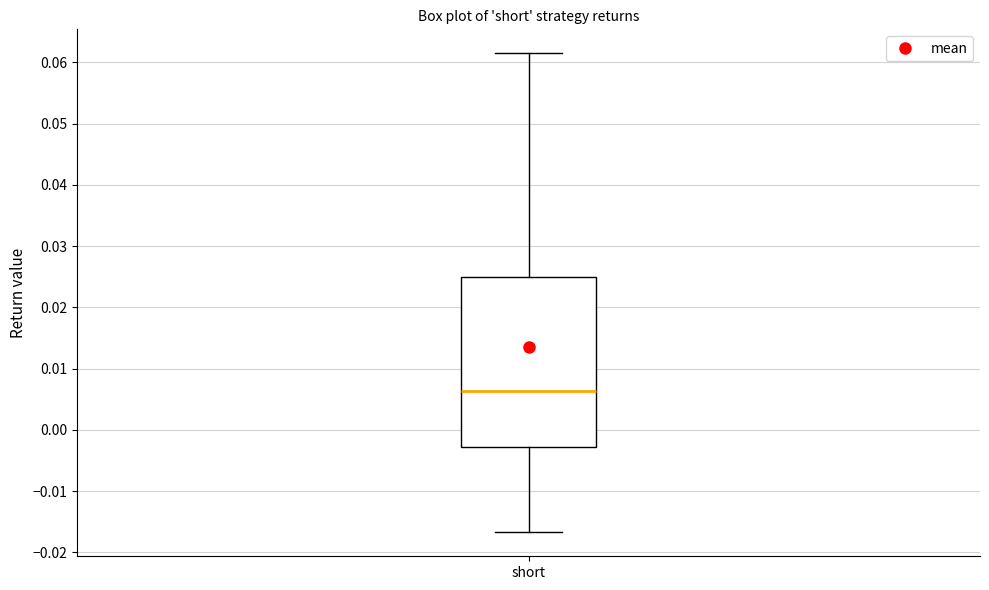

Transcribe this box plot: give where the median line is, the range the box spans, and where the two whiskers end, as read against the y-axis. The values are not printed on the chart, so give them approximately, as read against the axis.

median 0.006, box -0.003 to 0.025, whiskers -0.017 to 0.062